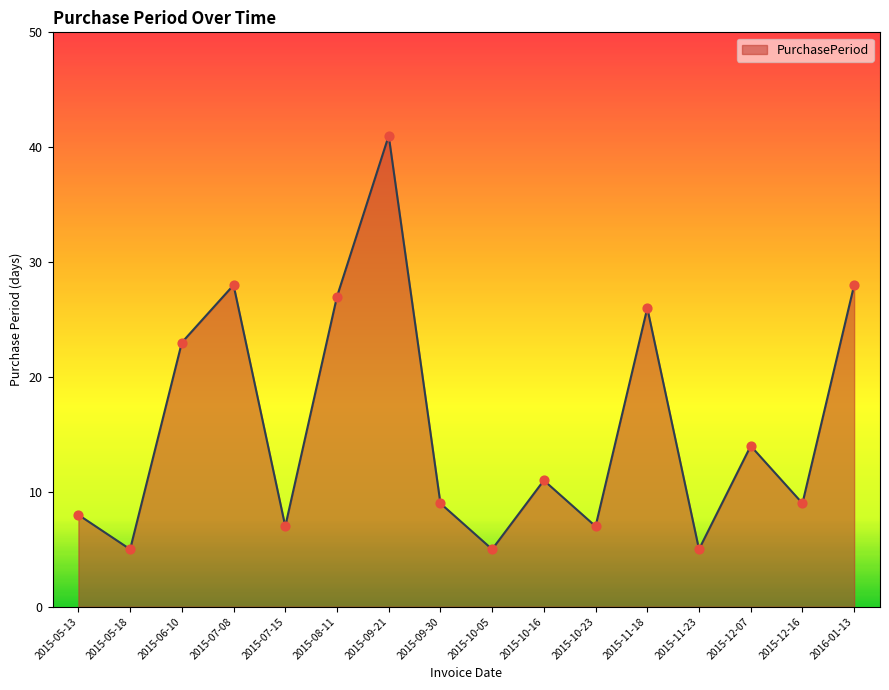

What is the change in value from 2015-11-18 to 2016-01-13?

+2